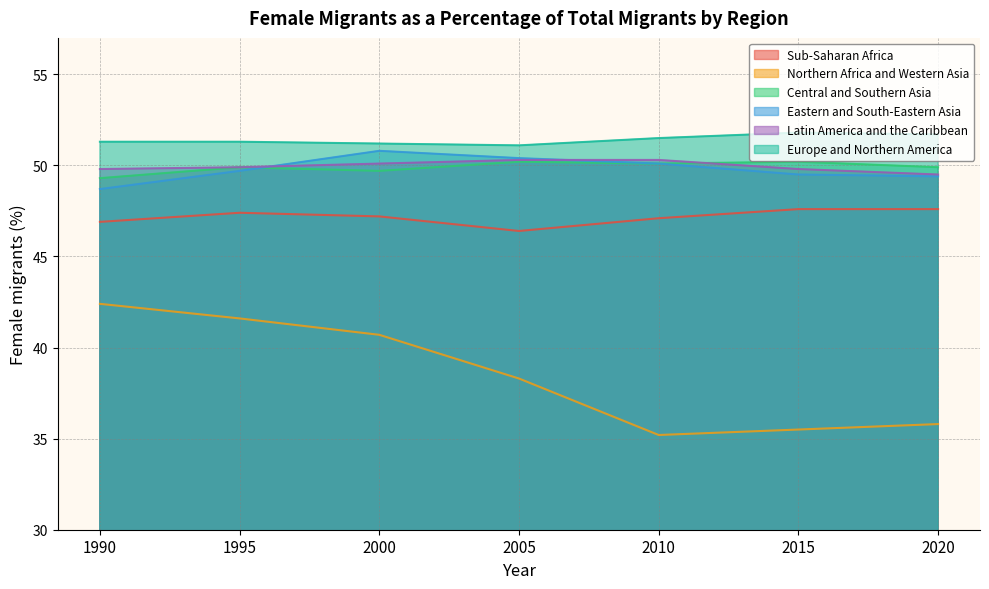

Which category has the lowest value across all series?

2010